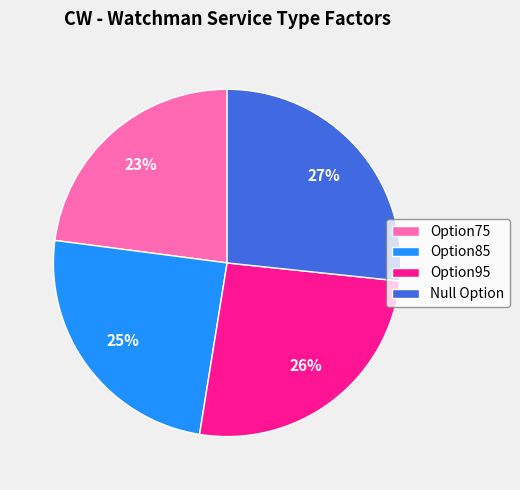

What percentage is the Option85 slice, to the nearest percent?

25%